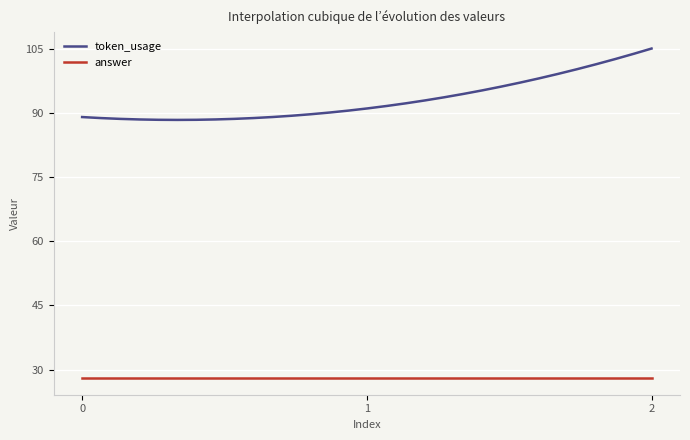

How many lines are shown in the chart?

2